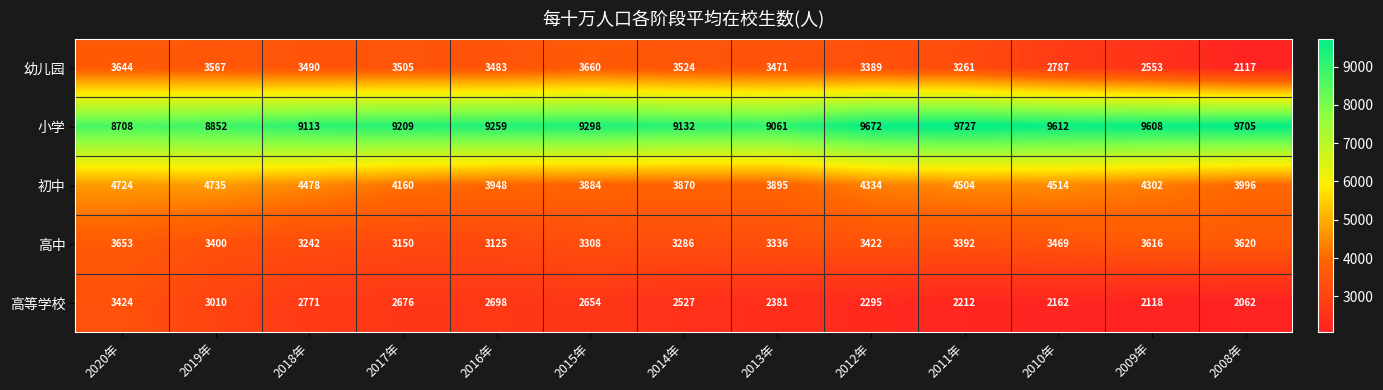

Which category has the highest value in the 高中 series?

2020年